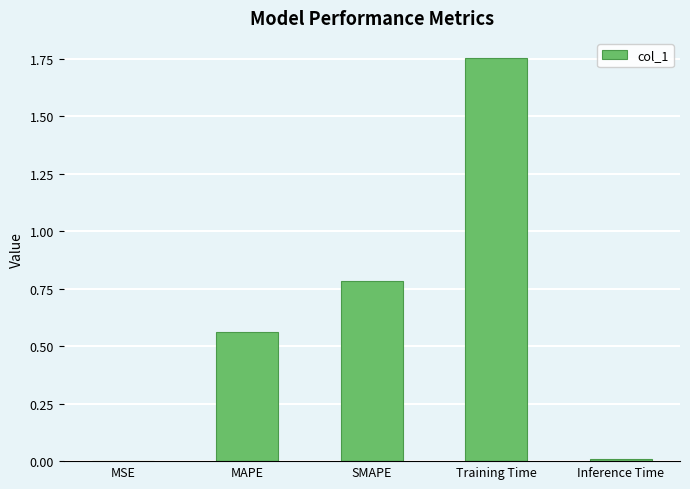

What is the change in value from MAPE to Training Time?

+1.2